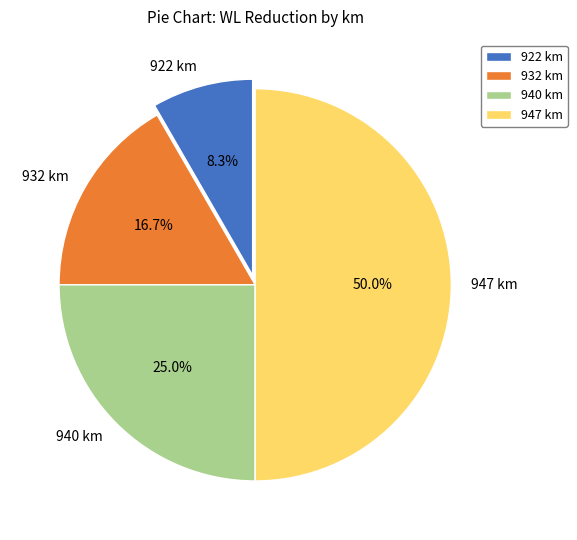

Do 922 km and 940 km together represent more than half of the pie?

No